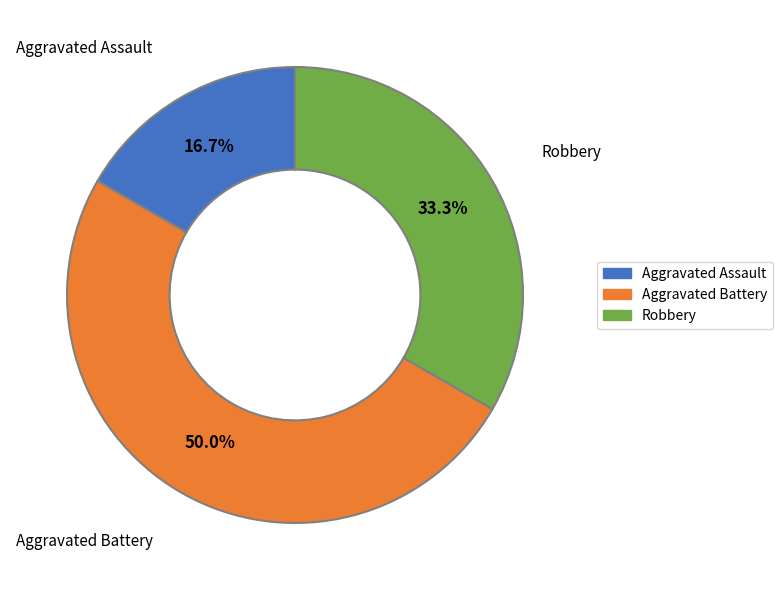

Which category has the biggest portion of the pie?

Aggravated Battery